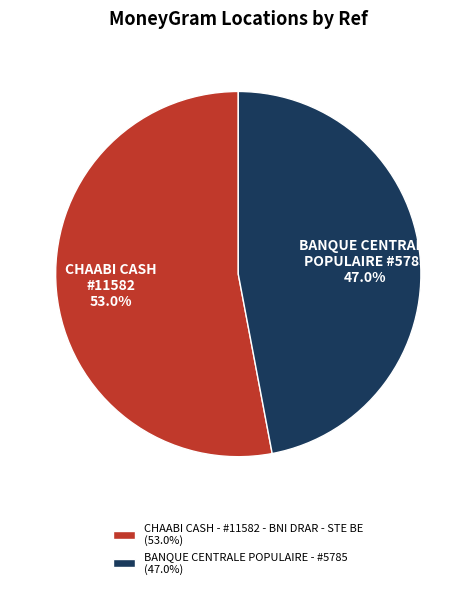

Rank the categories by value from highest to lowest.

CHAABI CASH - #11582 - BNI DRAR - STE BE, BANQUE CENTRALE POPULAIRE - #5785